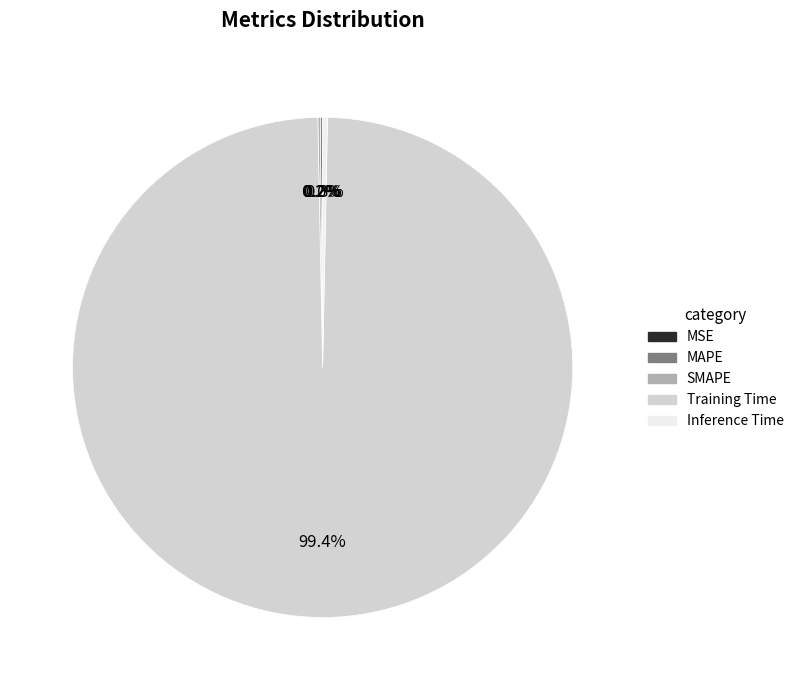

Which slice is the largest?

Training Time